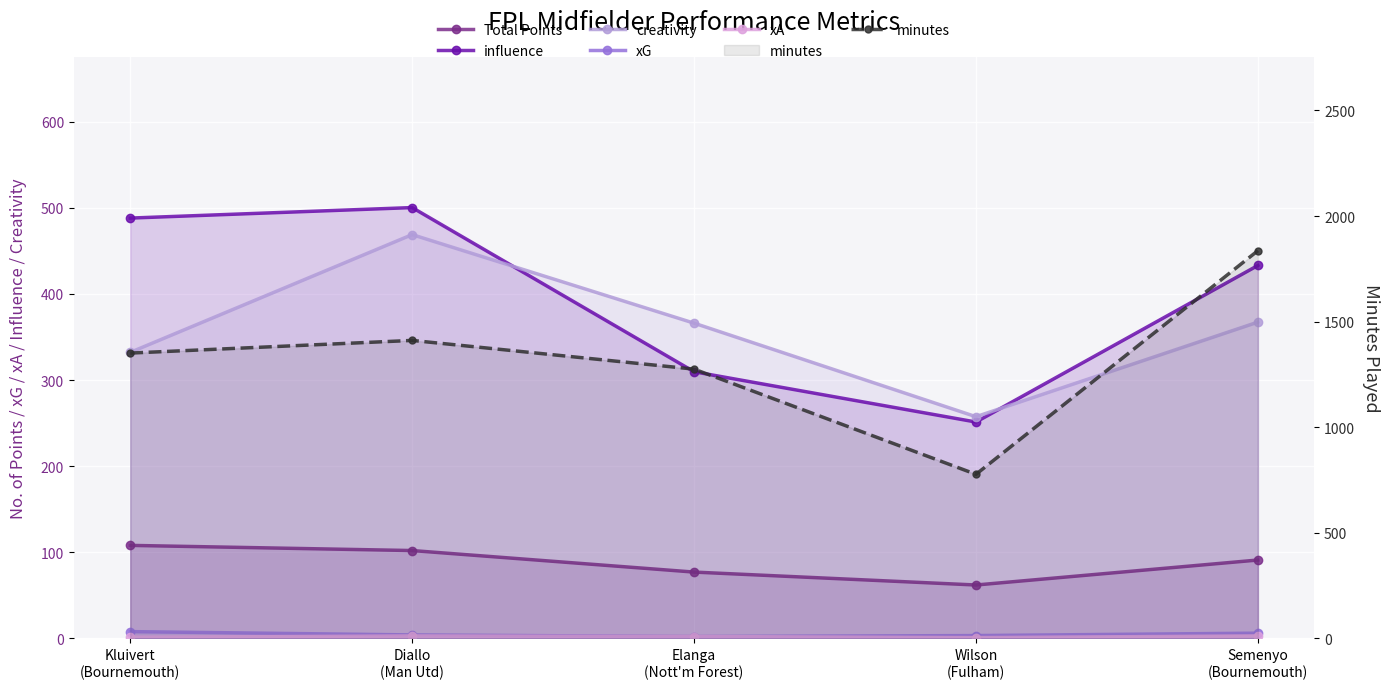

What is the difference between the maximum and minimum values in the influence series?

249.0